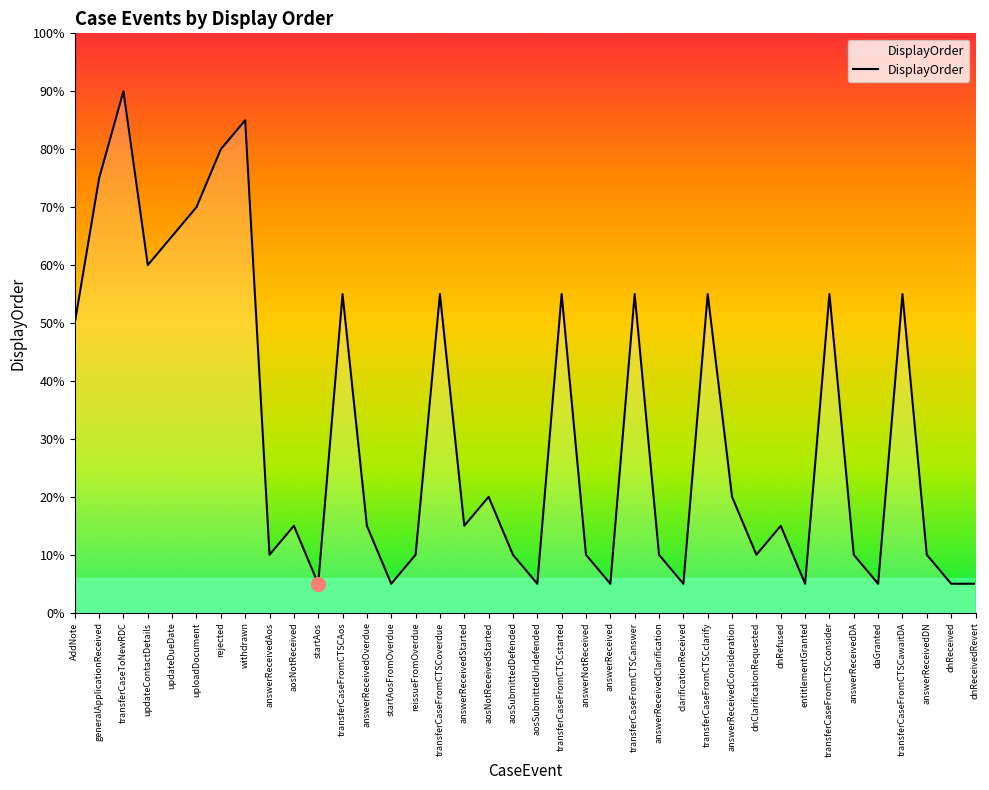

What is the change in value from reissueFromOverdue to entitlementGranted?

-1